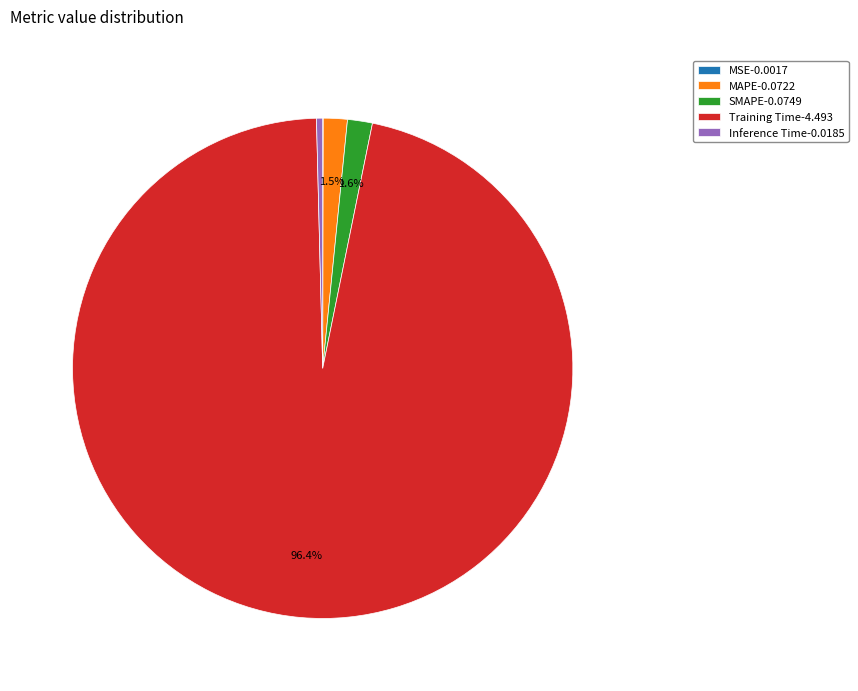

Does any single category account for the majority?

Yes